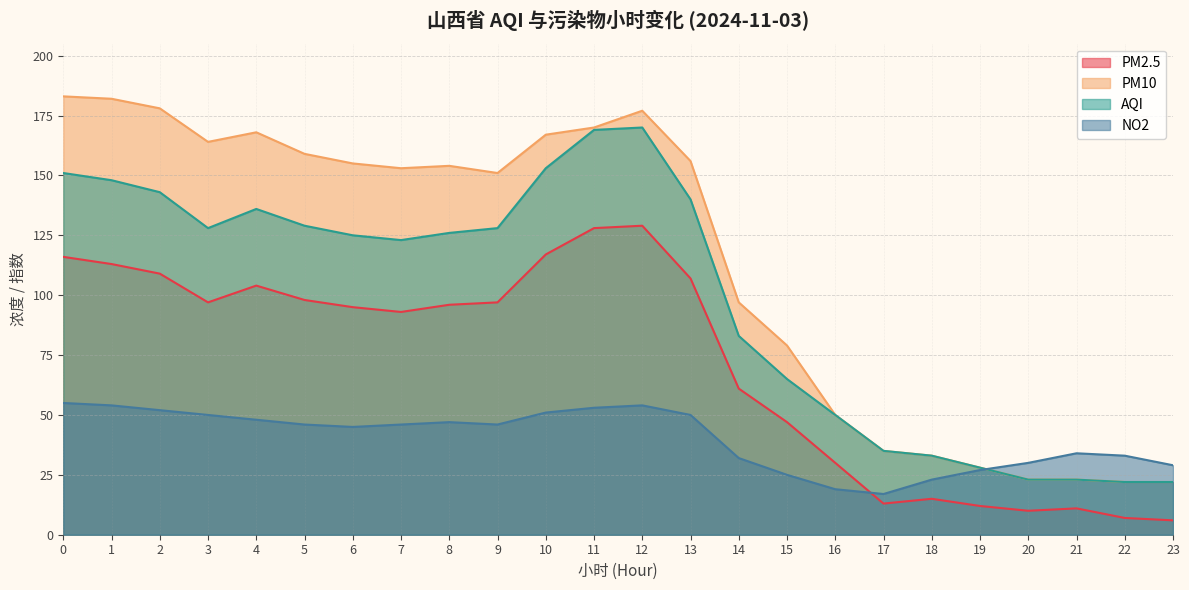

Which category has the highest value in the AQI series?

12